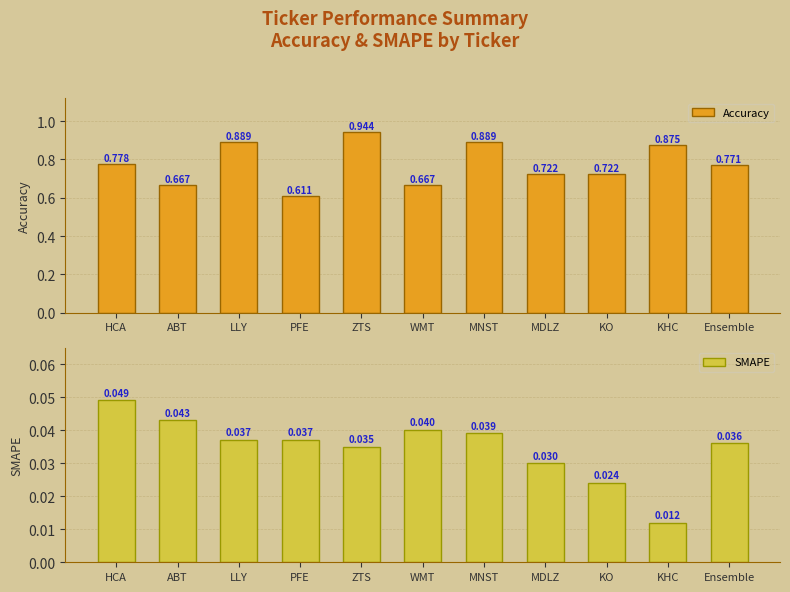

Reading left to right, transcribe all the data shown in this chart.

Accuracy: 0.8	0.7	0.9	0.6	0.9	0.7	0.9	0.7	0.7	0.9	0.8
SMAPE: 0.0	0.0	0.0	0.0	0.0	0.0	0.0	0.0	0.0	0.0	0.0